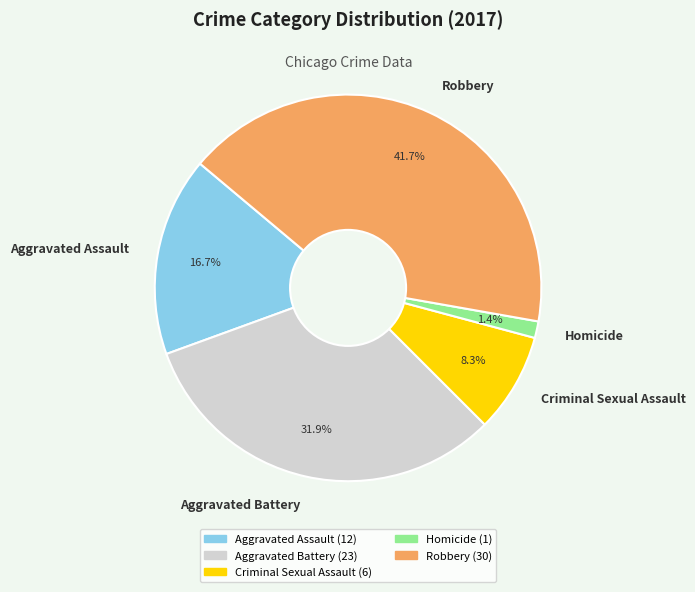

Is there a majority slice in this chart?

No